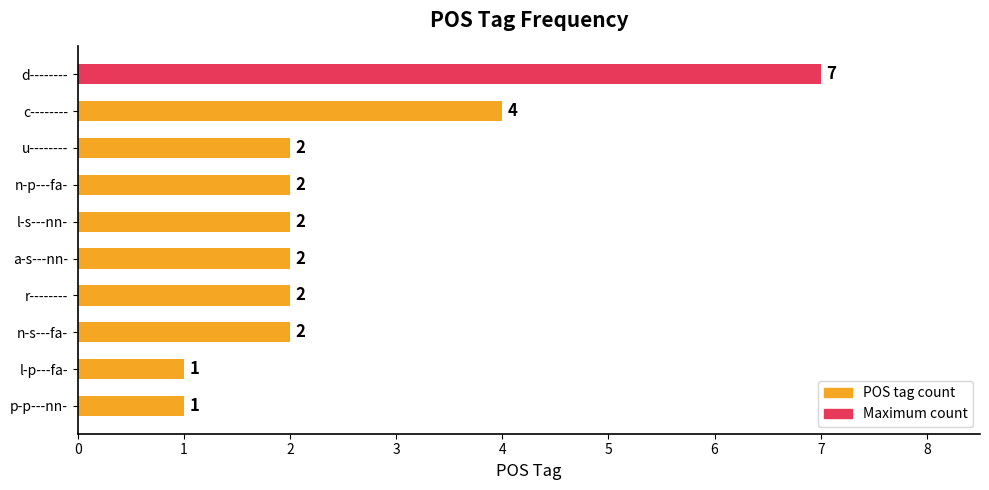

What position from the top is d--------?

1